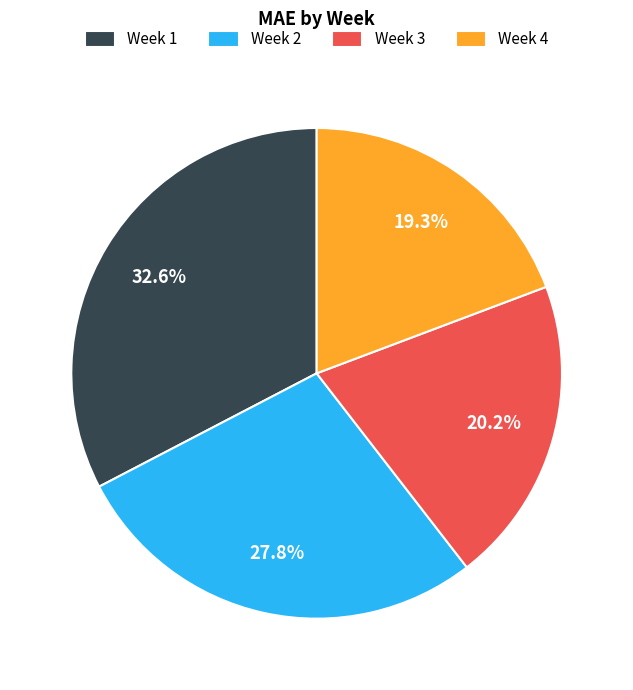

Rank the categories by value from highest to lowest.

Week 1, Week 2, Week 3, Week 4